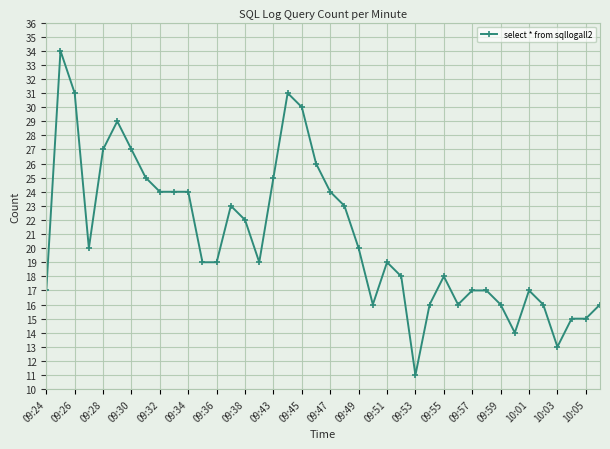

What is the sum of all values?

833